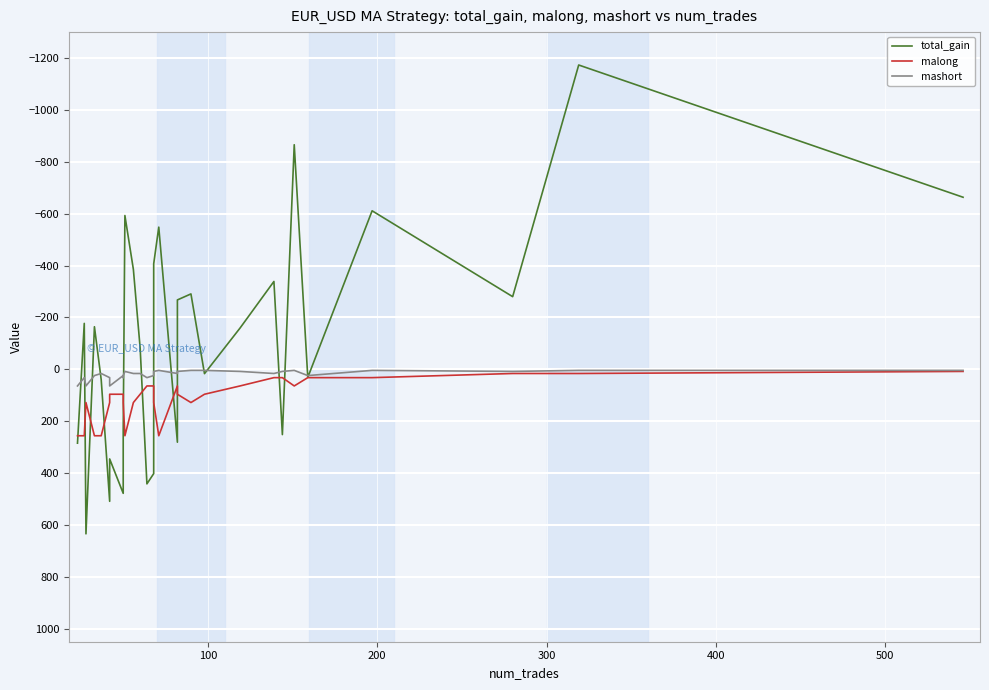

Reading right to left, transcribe all the data shown in this chart.

total_gain: -663.4	-1173.2	-280.2	-611.2	31.2	-865.9	251.6	-338.8	-159.2	16.6	-290.8	-267.6	280.9	-548.2	-406.6	402.0	441.5	-82.2	-385.4	-593.0	238.3	275.4	478.0	345.4	508.8	39.7	-164.3	634.2	-177.2	284.6
malong: 8.0	16.0	16.0	32.0	32.0	64.0	32.0	32.0	64.0	96.0	128.0	96.0	64.0	256.0	128.0	64.0	64.0	96.0	128.0	256.0	128.0	96.0	96.0	96.0	128.0	256.0	256.0	128.0	256.0	256.0
mashort: 4.0	4.0	8.0	4.0	24.0	4.0	8.0	16.0	8.0	4.0	4.0	8.0	16.0	4.0	8.0	24.0	32.0	16.0	16.0	8.0	24.0	32.0	24.0	64.0	32.0	16.0	24.0	64.0	32.0	64.0